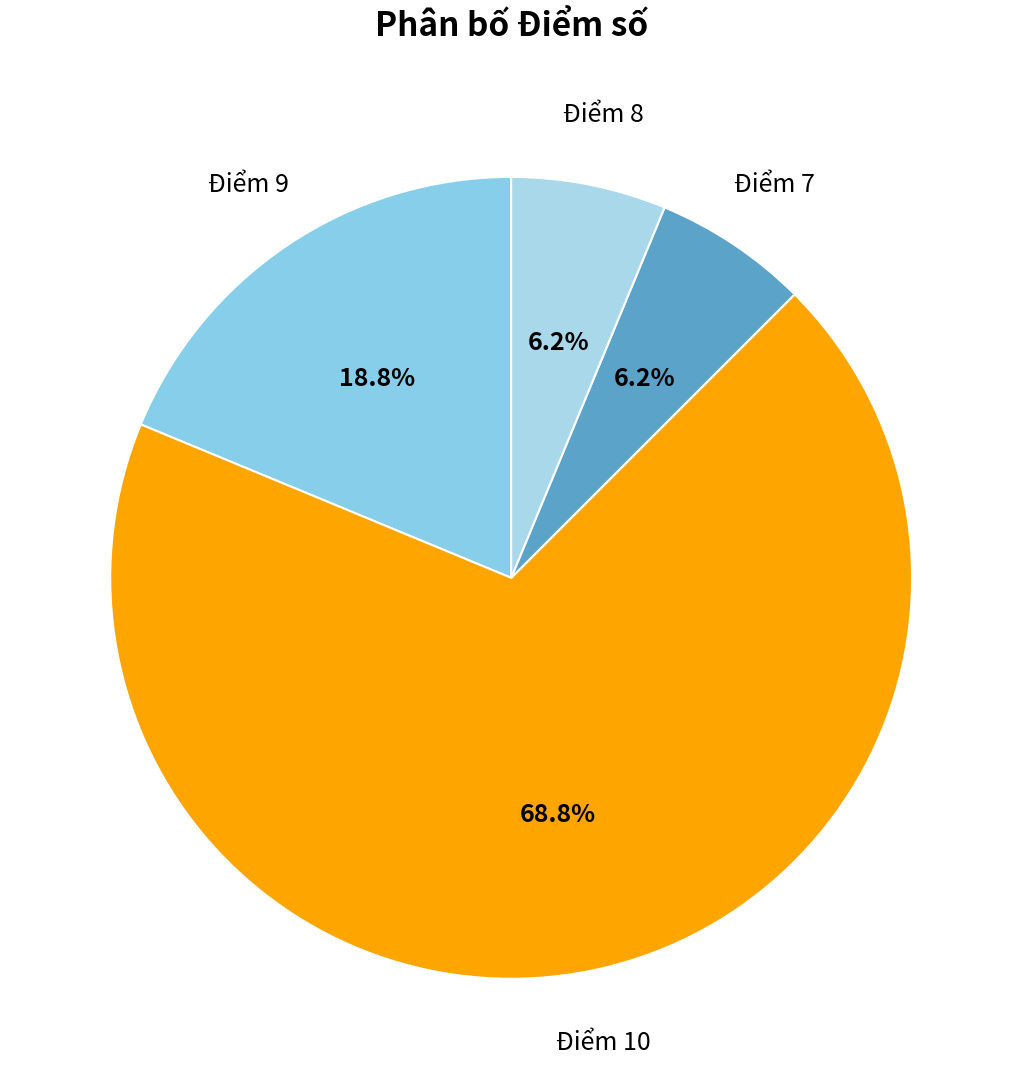

To the nearest percent, what portion does Điểm 7 represent?

6%